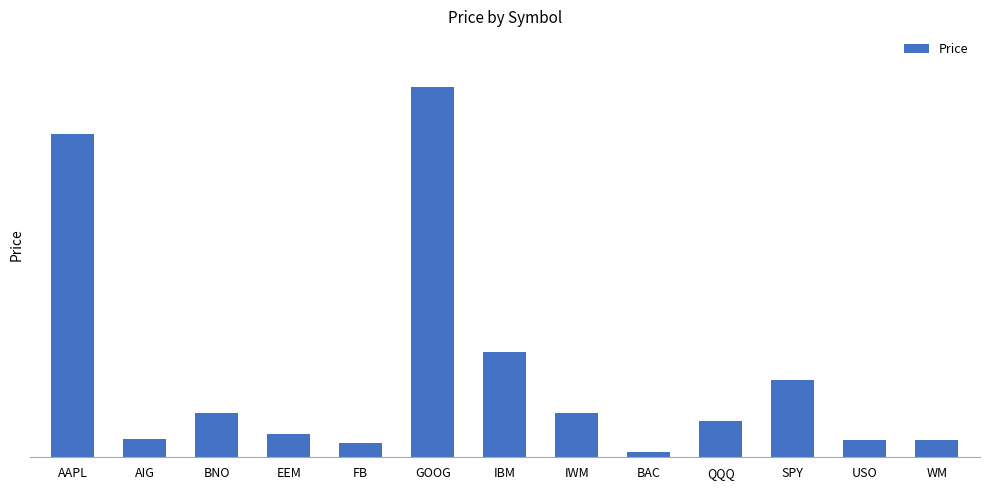

What is the change in value from GOOG to SPY?

-530.3